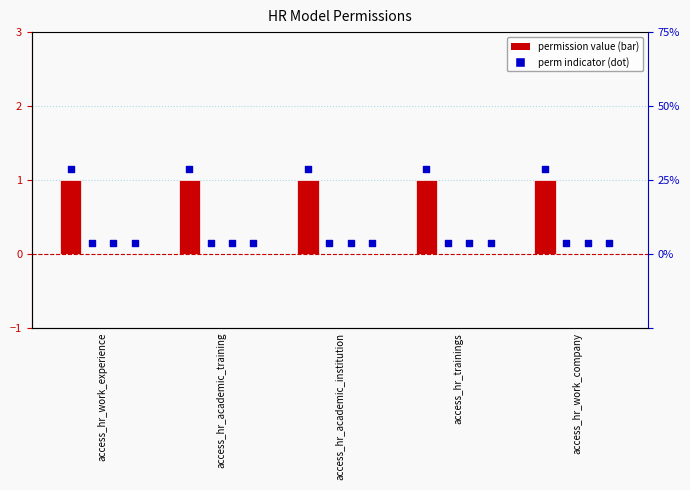

What is the total value across all series at access_hr_academic_institution?

1